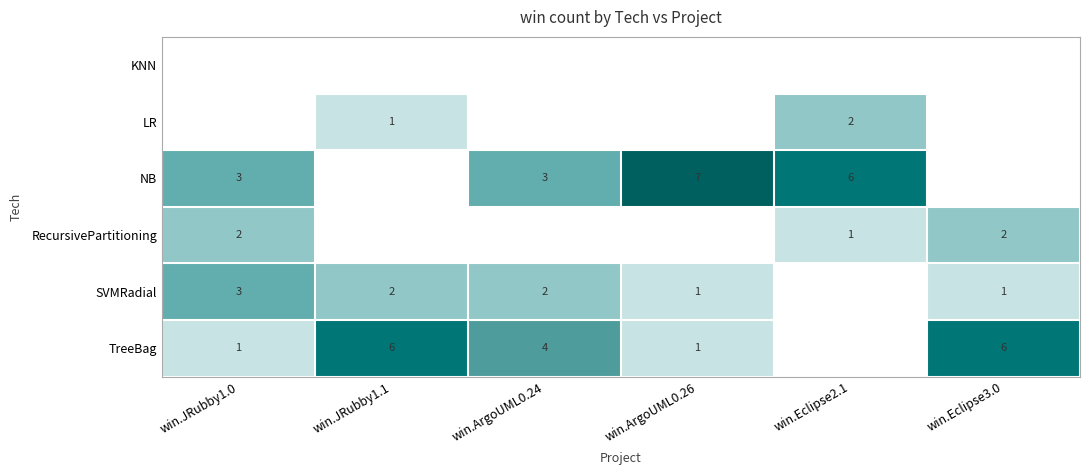

What is the difference between the LR values at win.ArgoUML0.24 and win.JRubby1.1?

1